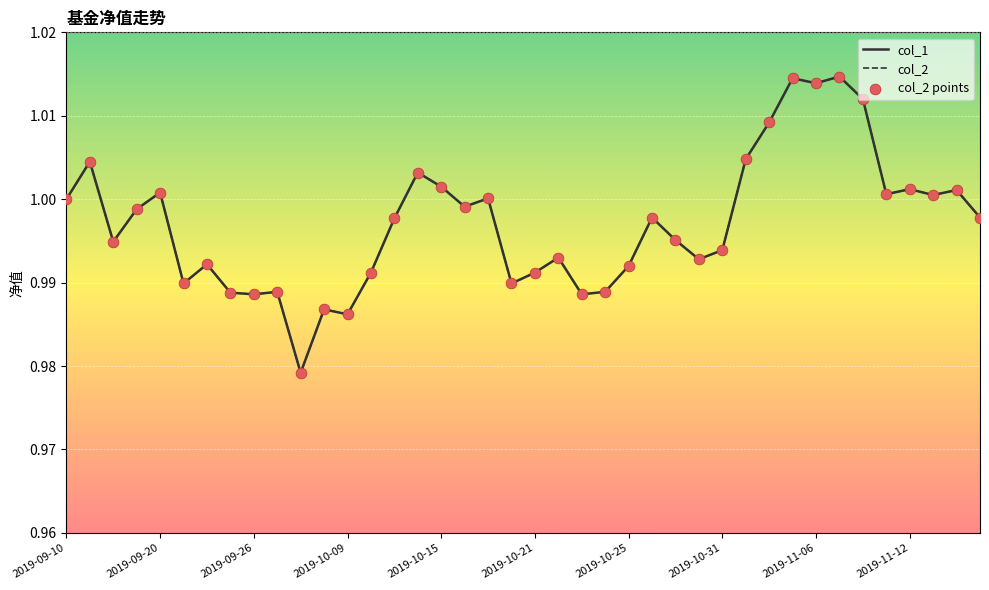

Is this an area chart (filled region under the line)?

No